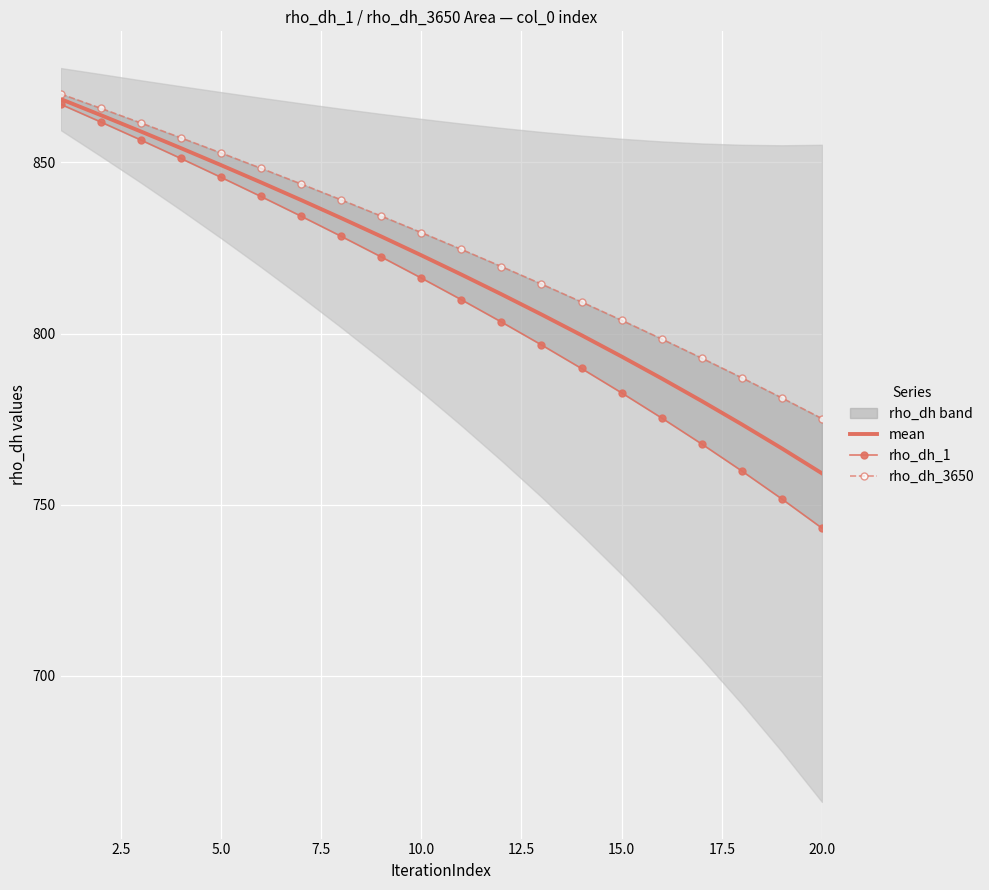

The mean series shows 1139.6 at 10.0. True or false?

False